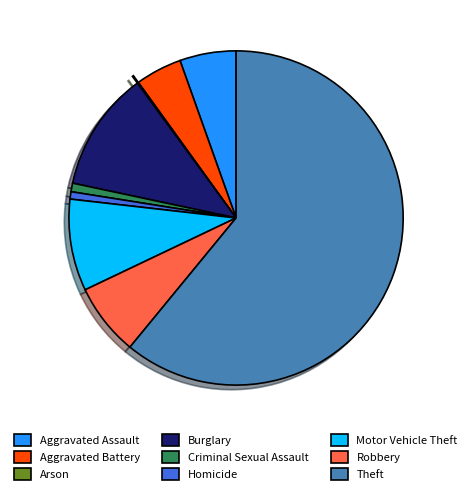

The Criminal Sexual Assault slice represents 6% of the pie. True or false?

False